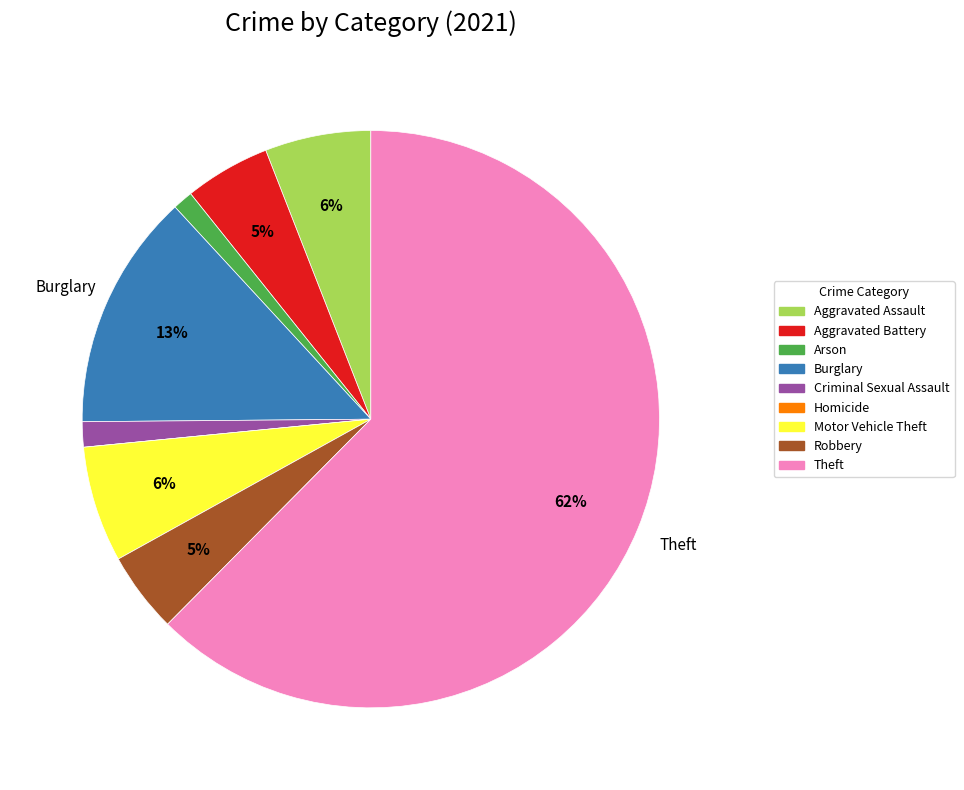

What percentage is the Aggravated Assault slice, to the nearest percent?

6%